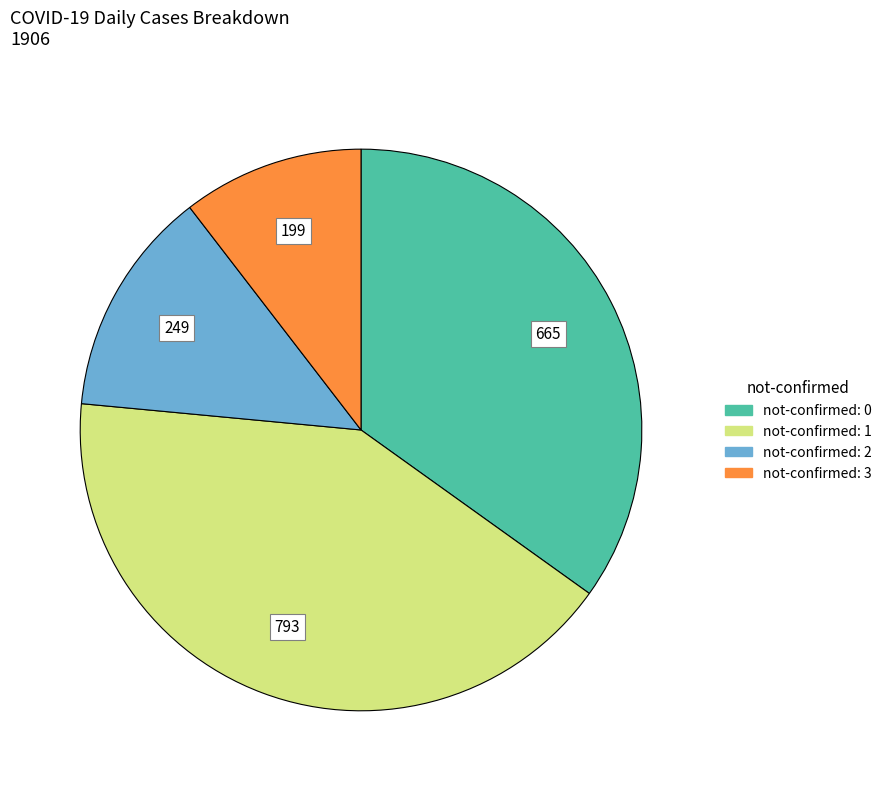

Is the sum of not-confirmed: 3 and not-confirmed: 1 greater than half?

Yes